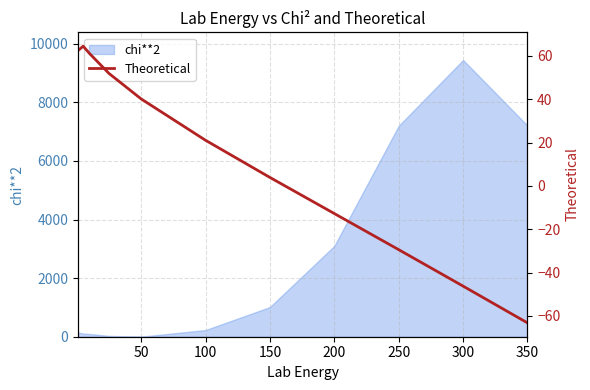

The value of chi**2 at 350 is 4835.2. True or false?

False